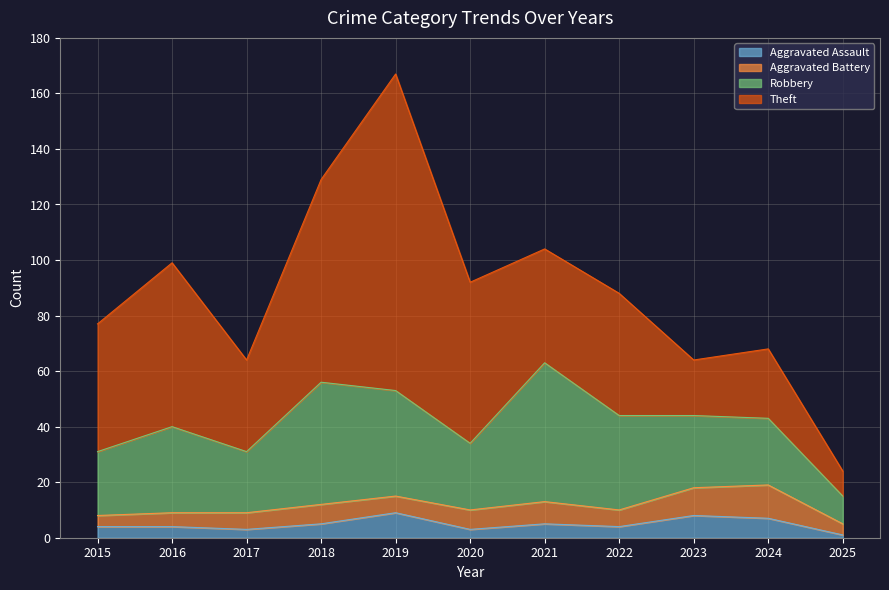

Which has a higher value, 2020 or 2022?

2022